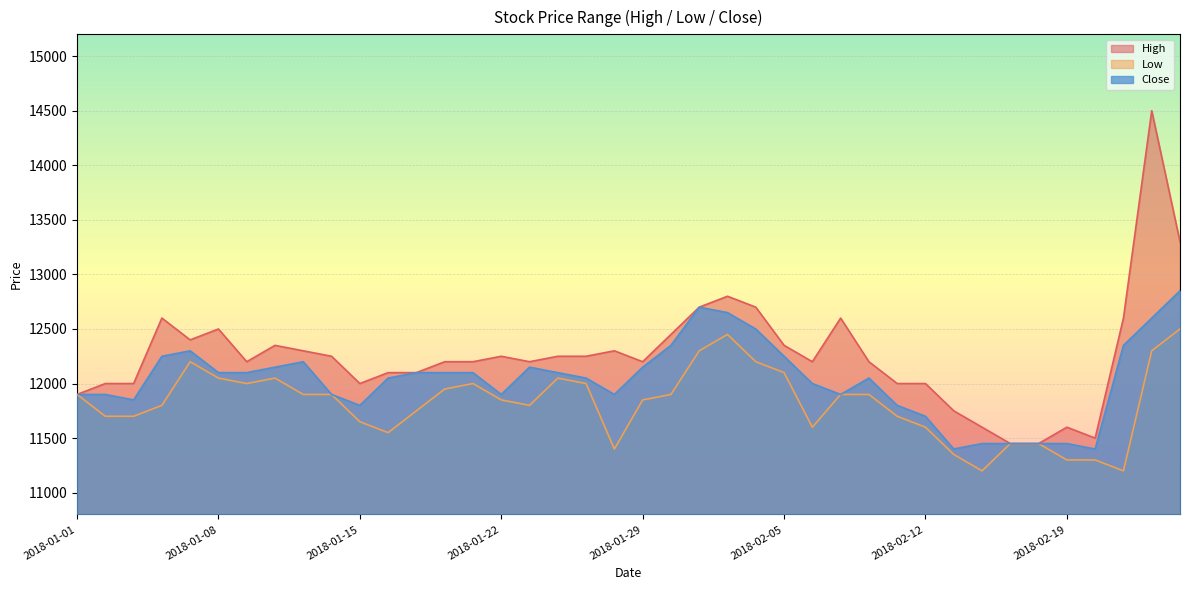

At which label does Low first exceed 11900?

2018-01-05